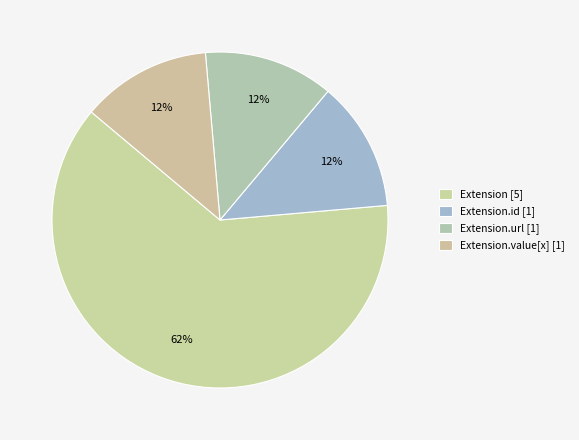

How many segments does this pie chart have?

4